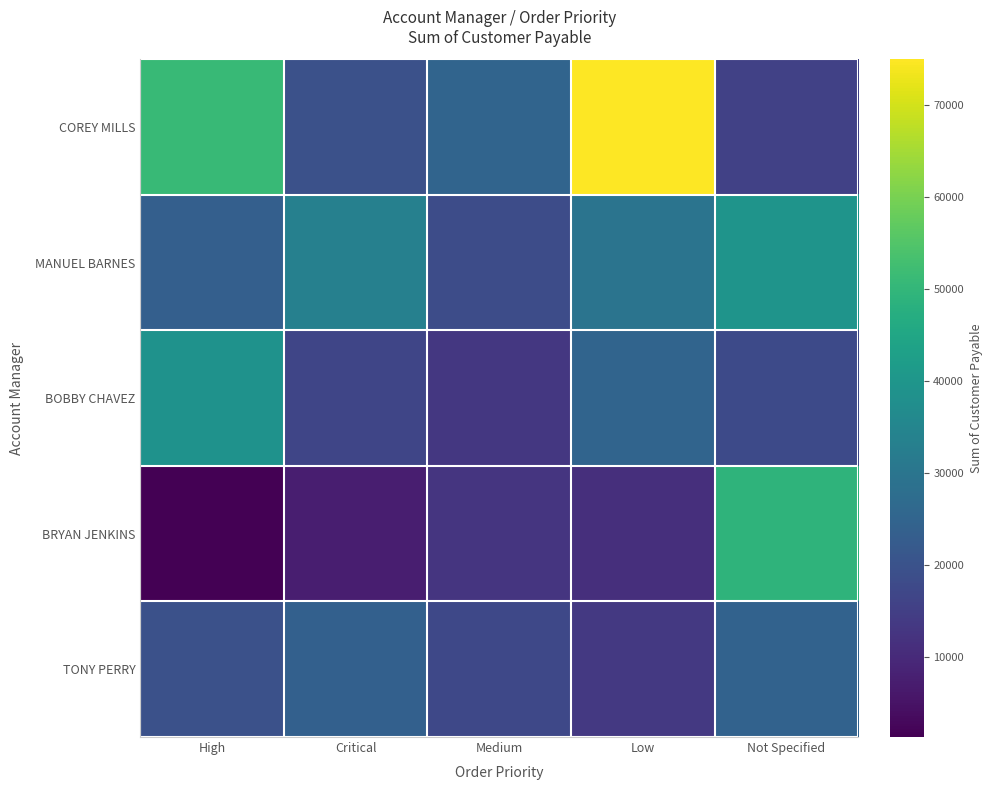

Reading left to right, what are all the values shown in this chart?

COREY MILLS: High=50892.2	Critical=19703.1	Medium=25139.7	Low=74973.6	Not Specified=15702.1
MANUEL BARNES: High=23776.8	Critical=33559.8	Medium=18595.9	Low=29715.5	Not Specified=39524.7
BOBBY CHAVEZ: High=38848.9	Critical=16836.7	Medium=13344.1	Low=24975.7	Not Specified=17887.9
BRYAN JENKINS: High=1354.5	Critical=7421.6	Medium=12733.8	Low=11298.3	Not Specified=49117.6
TONY PERRY: High=19718.3	Critical=23910.1	Medium=17285.3	Low=13434.4	Not Specified=24432.1